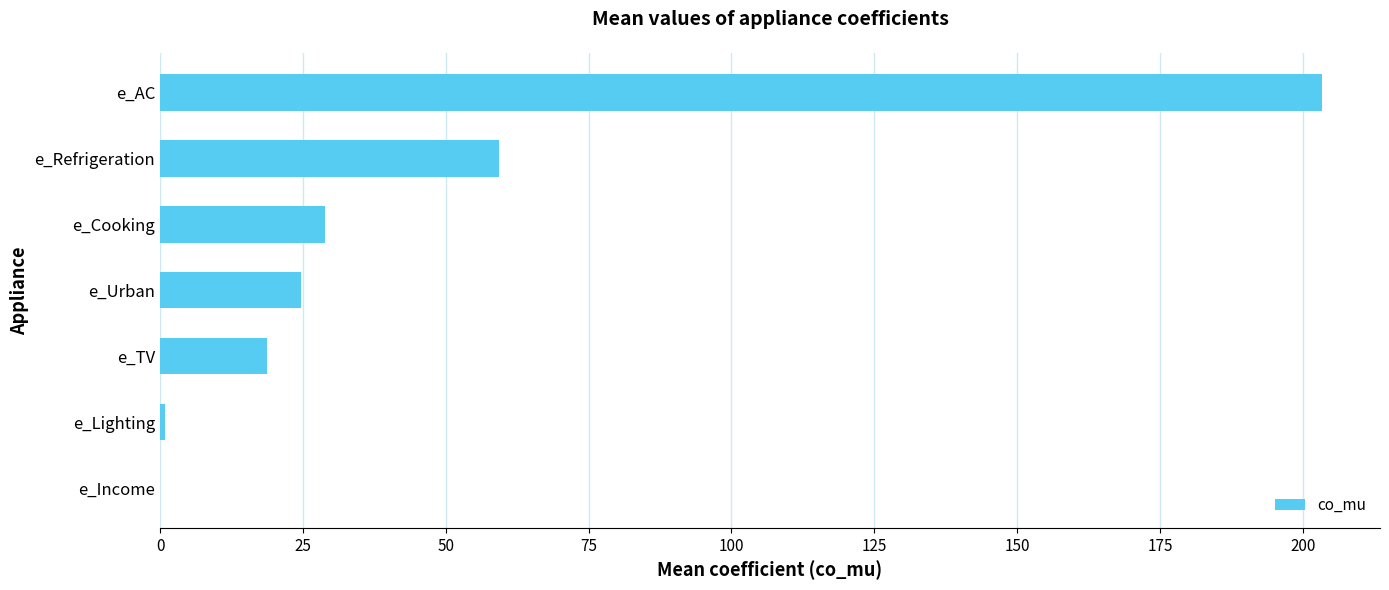

What is the maximum value shown in the chart?

203.3